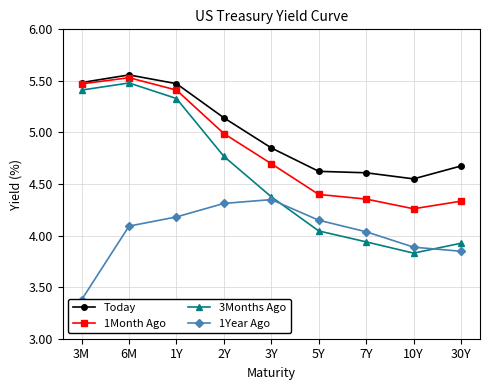

How many data points does each series have?

9